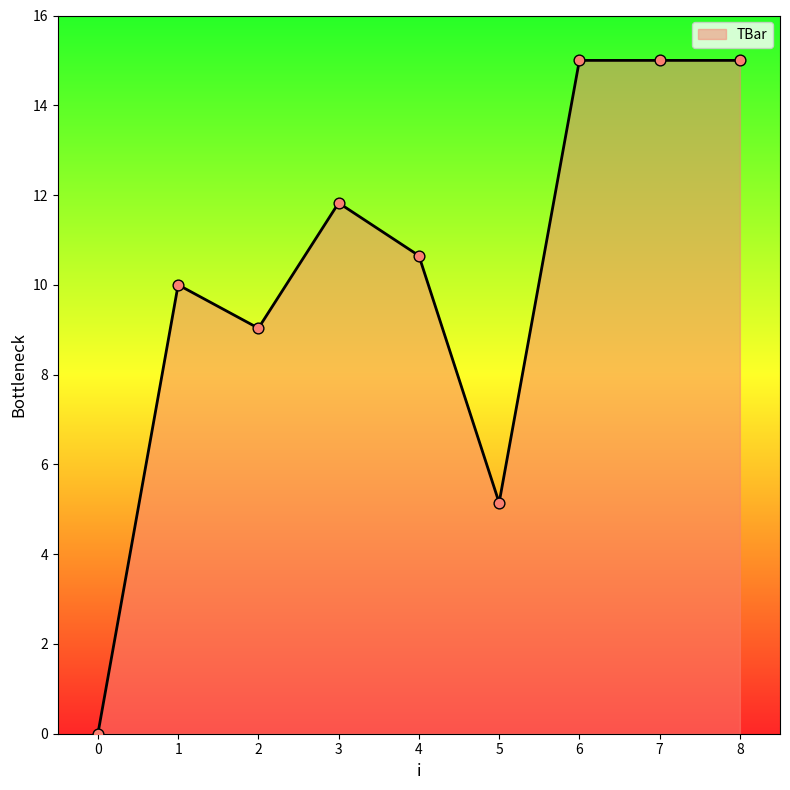

What is the change in value from 3 to 7?

+3.2